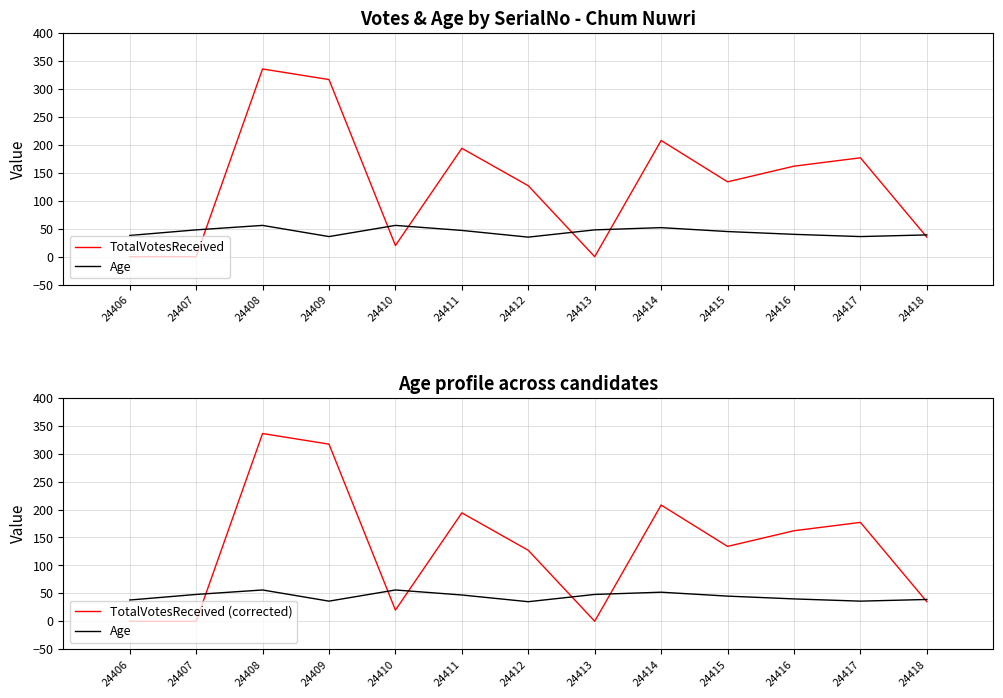

Reading right to left, what are all the values shown in this chart?

TotalVotesReceived: 35	177	162	134	208	0	127	194	20	317	336	0	0
Age: 39	36	40	45	52	48	35	47	56	36	56	48	38
TotalVotesReceived (corrected): 35	177	162	134	208	0	127	194	20	317	336	0	0